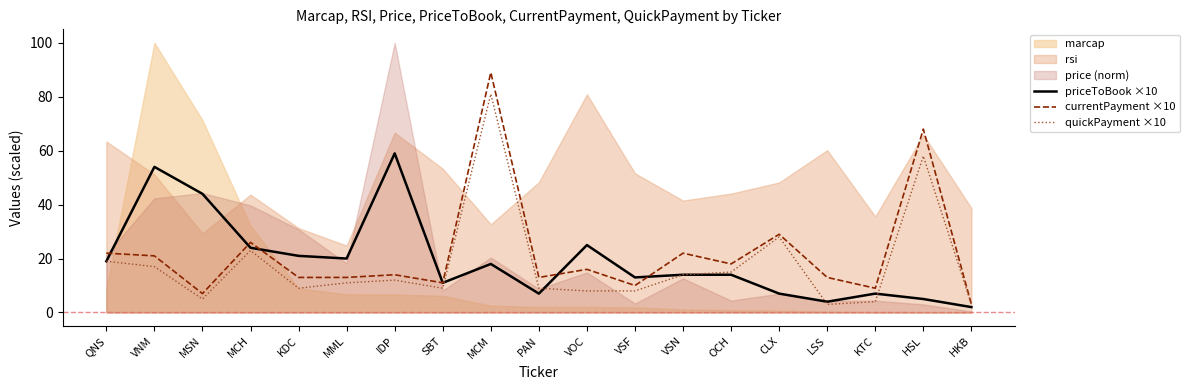

How many values in the currentPayment ×10 series exceed 14?

9